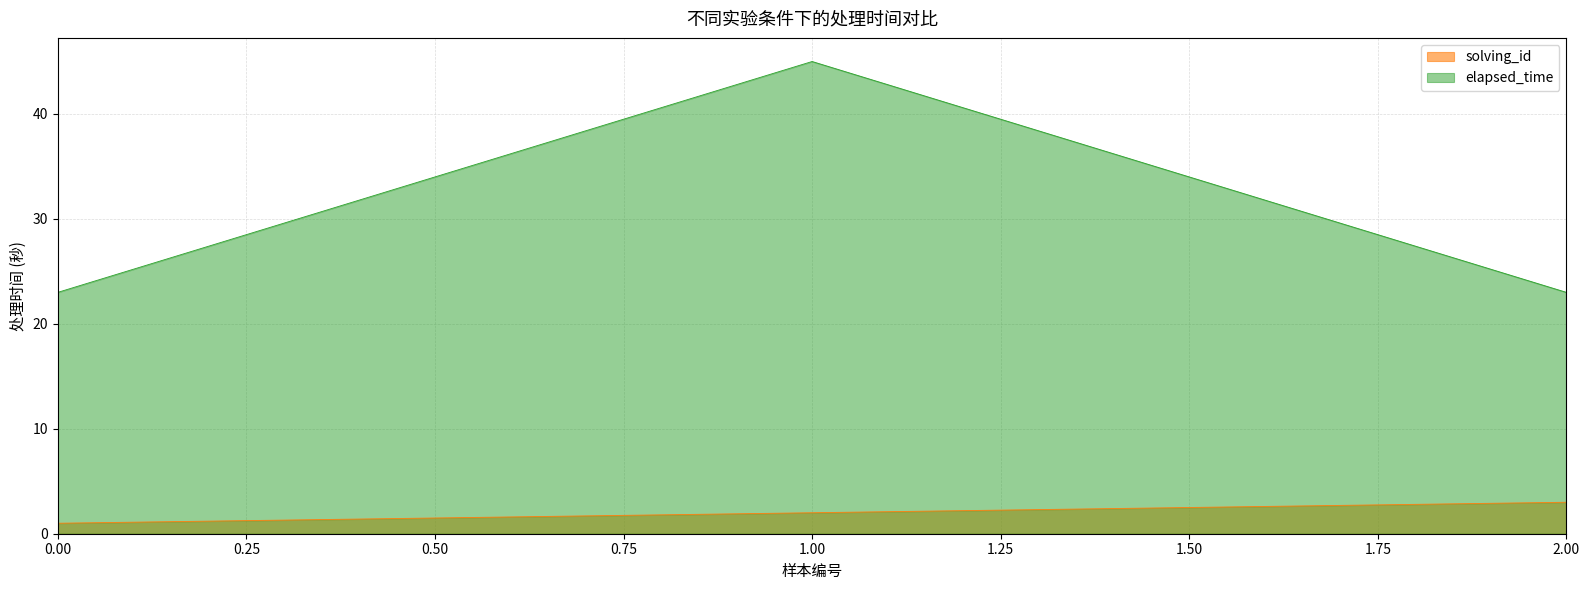

How many elapsed_time values are between 23 and 45?

3